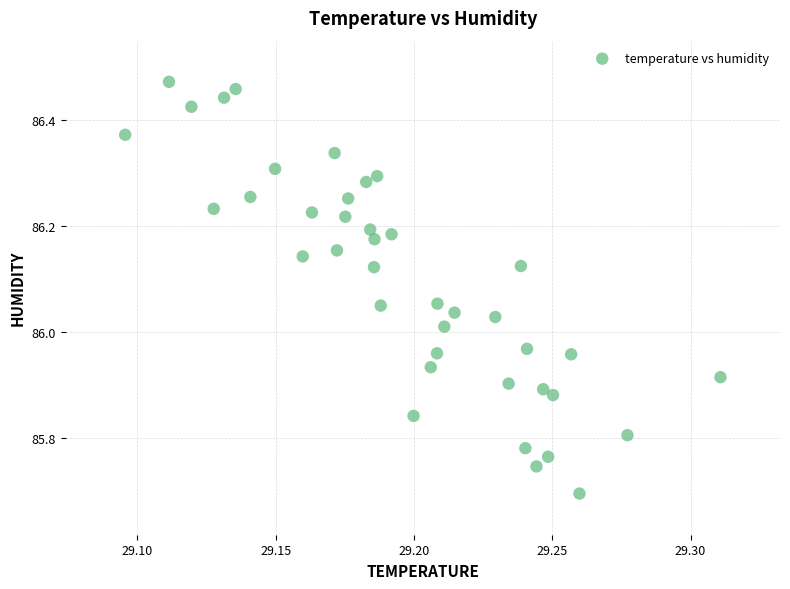

What is the range of Y values (max minus min)?

0.8